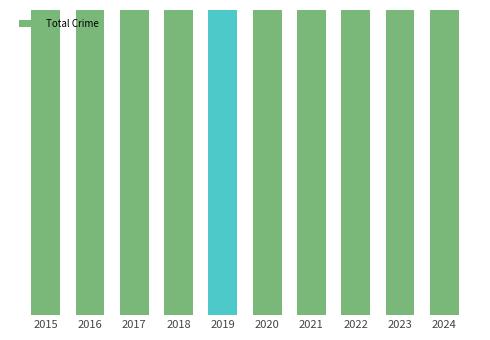

Reading right to left, extract all data points from this chart.

2024=585	2023=743	2022=594	2021=527	2020=485	2019=496	2018=552	2017=593	2016=648	2015=505